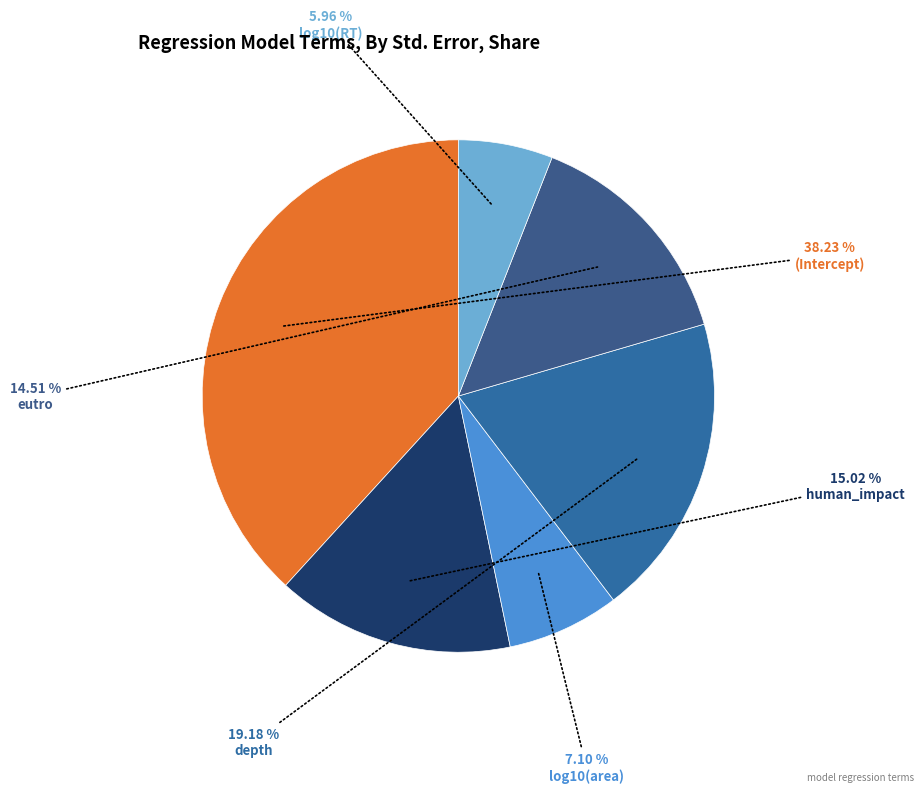

Which category has the biggest portion of the pie?

(Intercept)